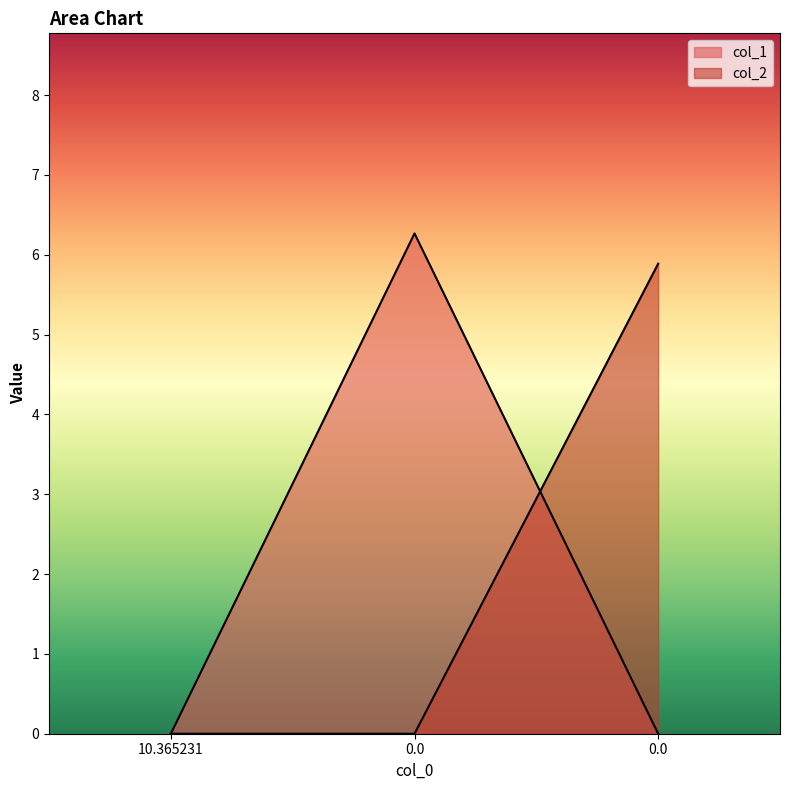

List the labels in order of col_1 value, largest first.

0.0, 10.365231, 0.0